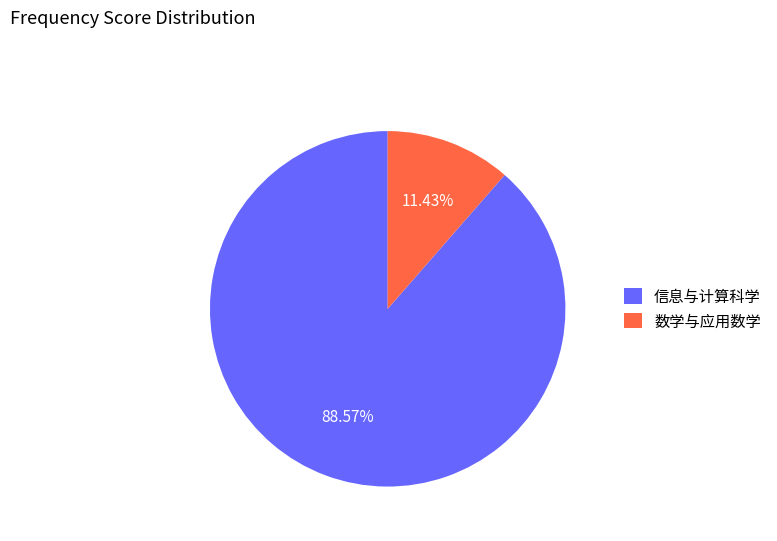

Which category has the smallest portion of the pie?

数学与应用数学